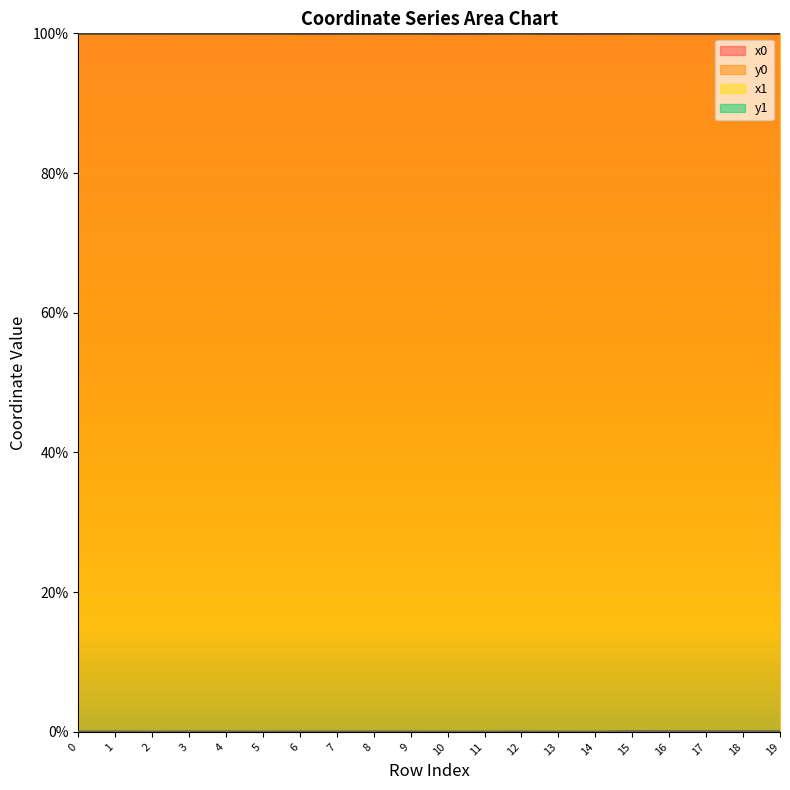

What is the sum of the x0_line values at 16 and 5?

200.0